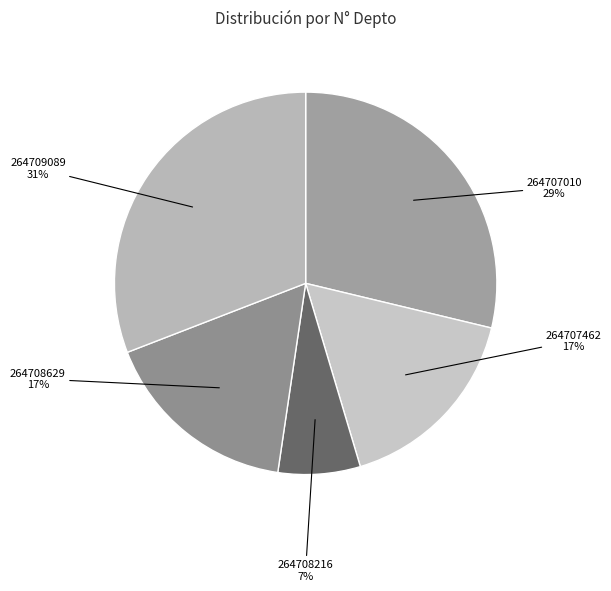

To the nearest percent, what is the combined percentage of 264707462 and 264708216?

24%